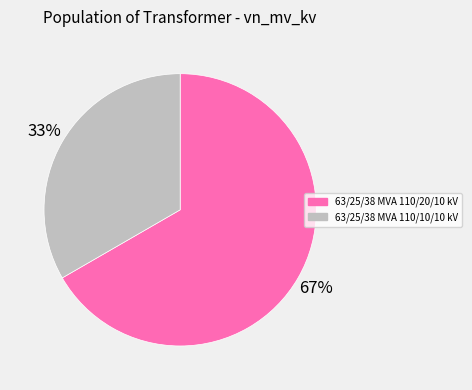

True or false: 63/25/38 MVA 110/20/10 kV accounts for 67% of the total.

True